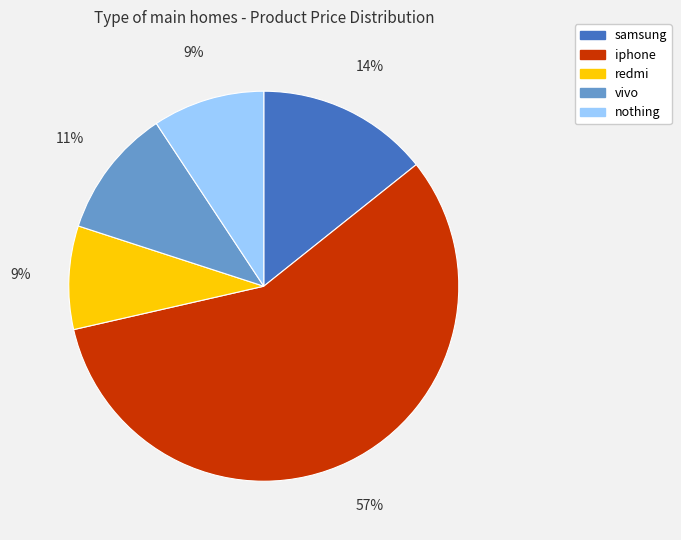

Combined, do samsung and iphone account for over 50%?

Yes